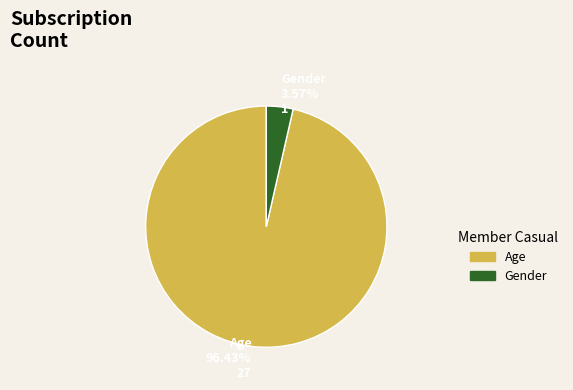

How much of the chart is everything except Gender?

96.4%